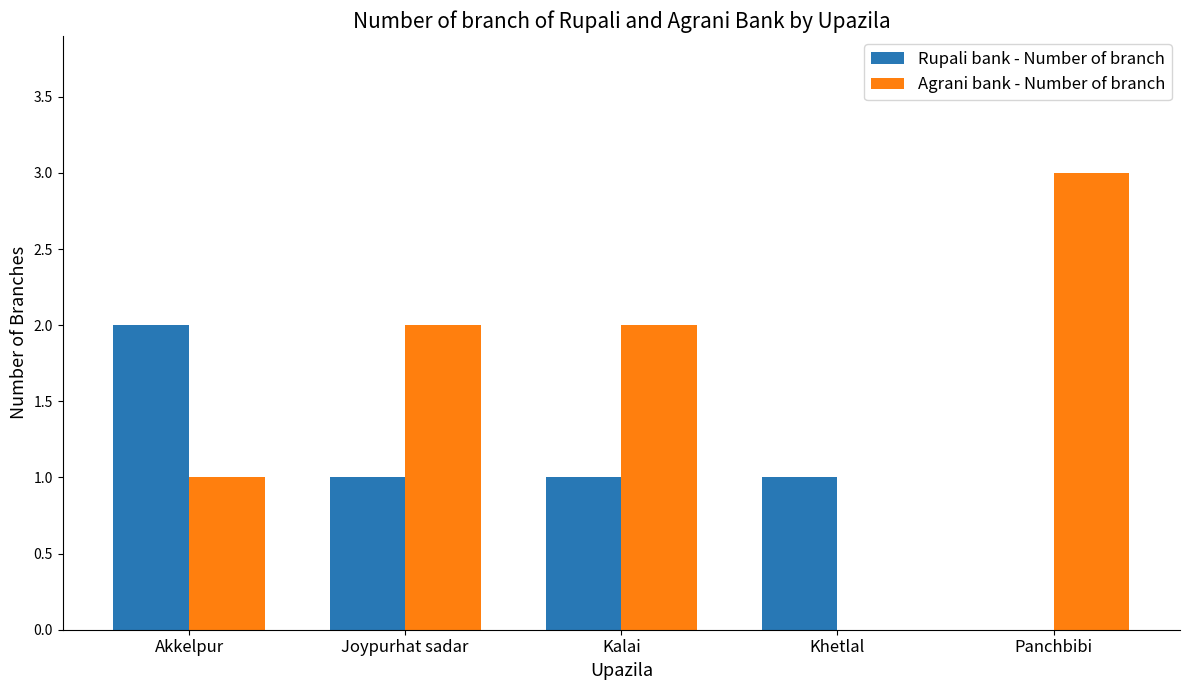

Does the chart contain stacked bars?

No